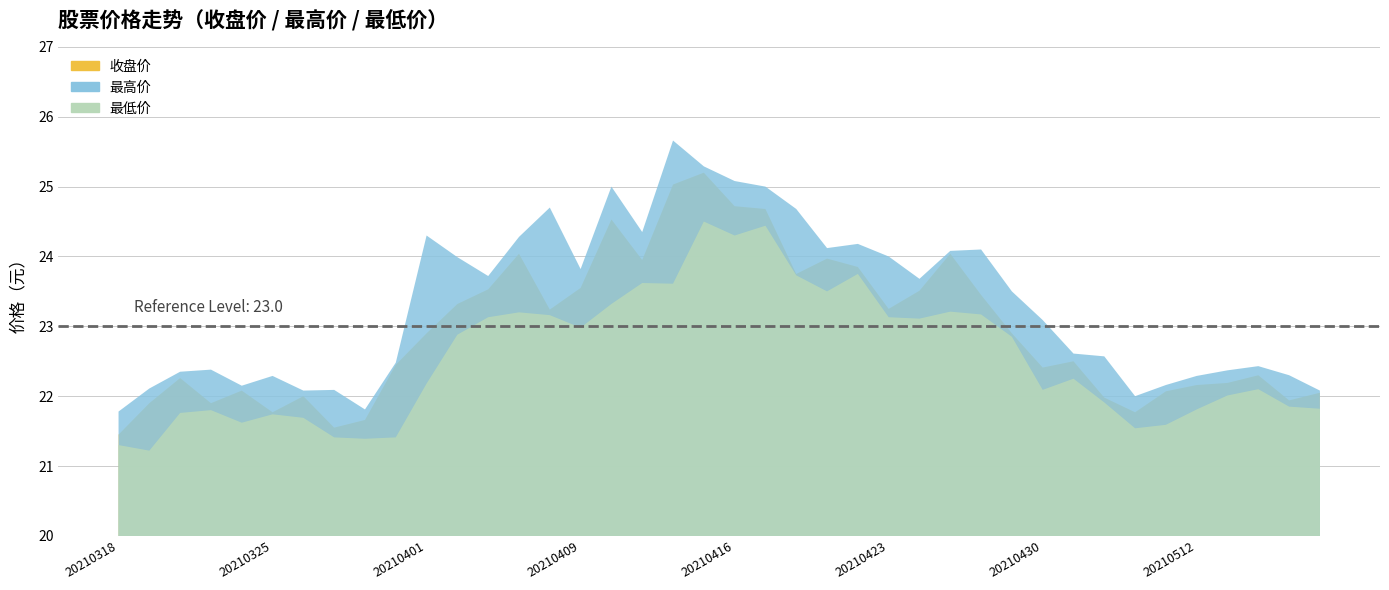

What is the sum of all 最高价 values?

933.0